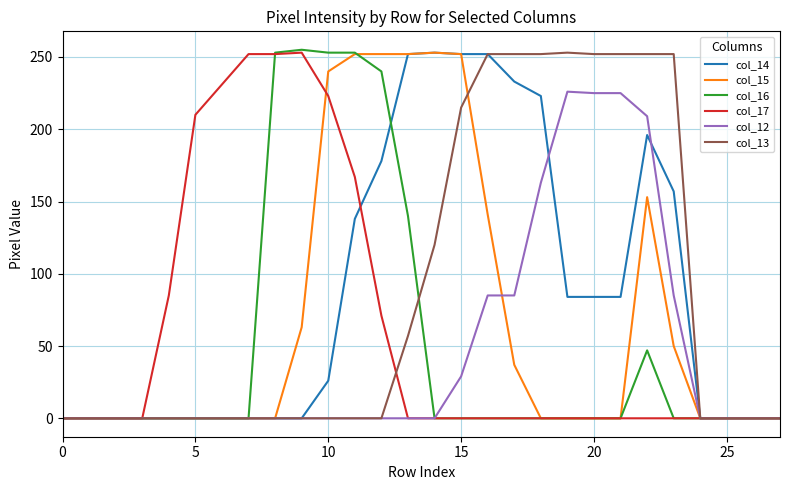

What is the highest value of the col_15 series?

253